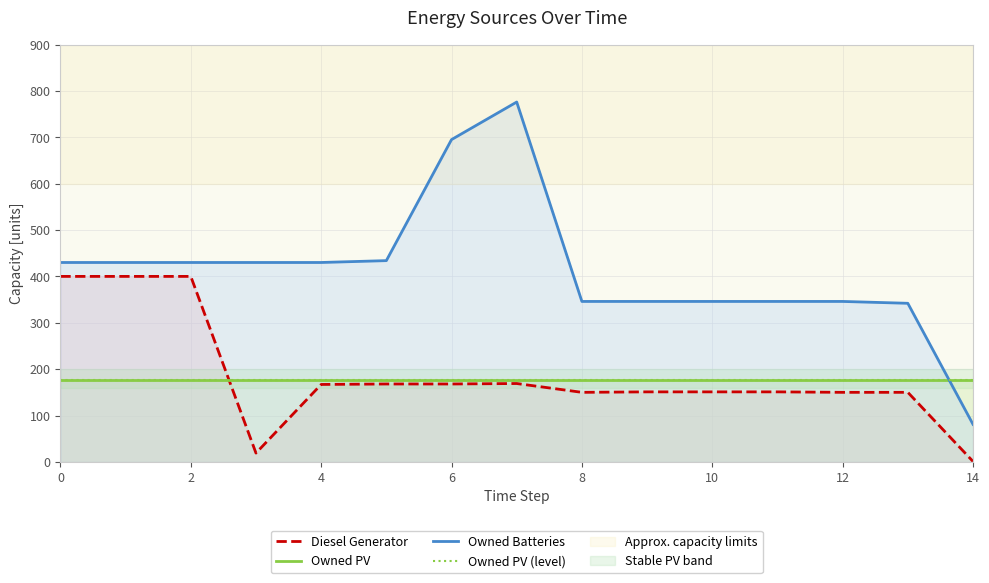

How many times do Owned Batteries and Owned PV cross each other?

1